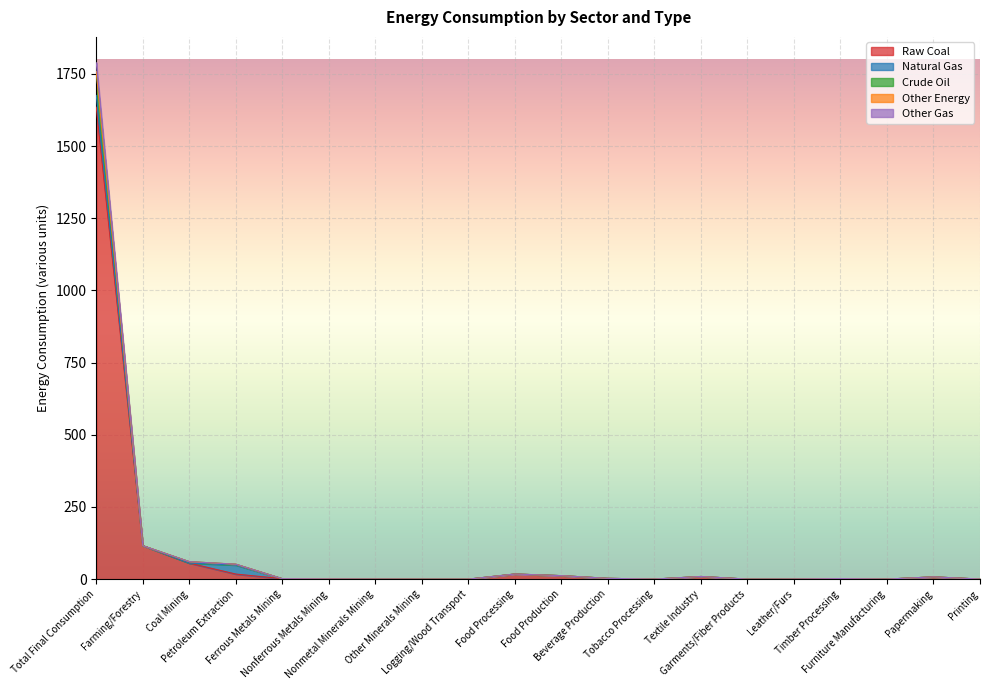

What is the highest value of the Raw Coal series?

1634.6